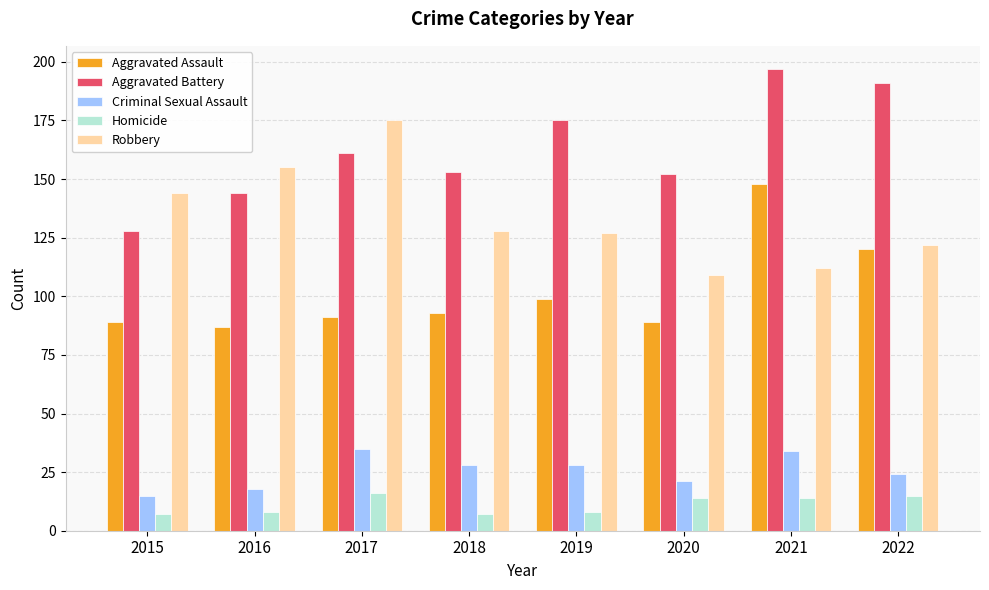

What is the difference between the Robbery values at 2019 and 2021?

15